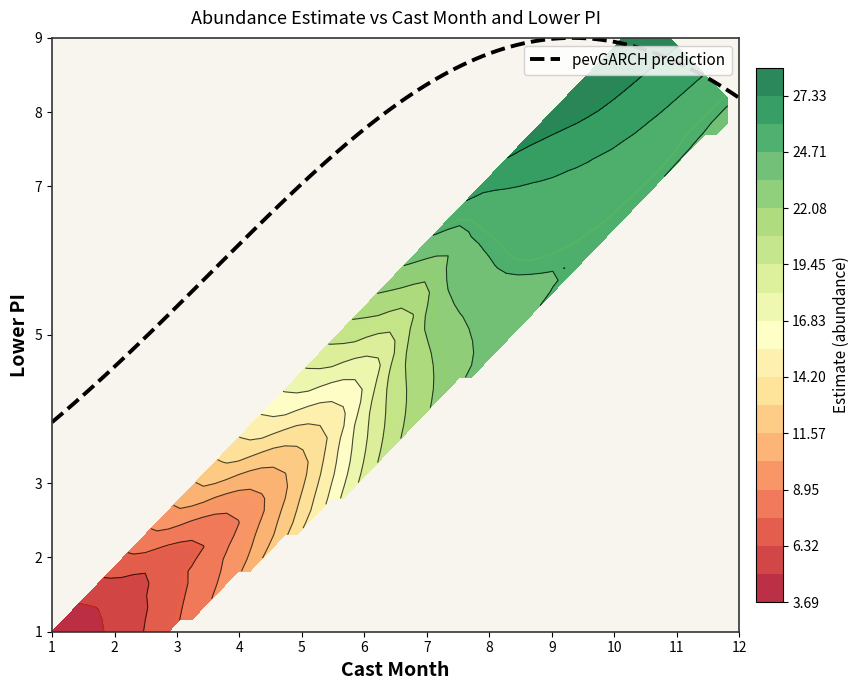

True or false: 1 has a value of 2.2 at estimate.

False